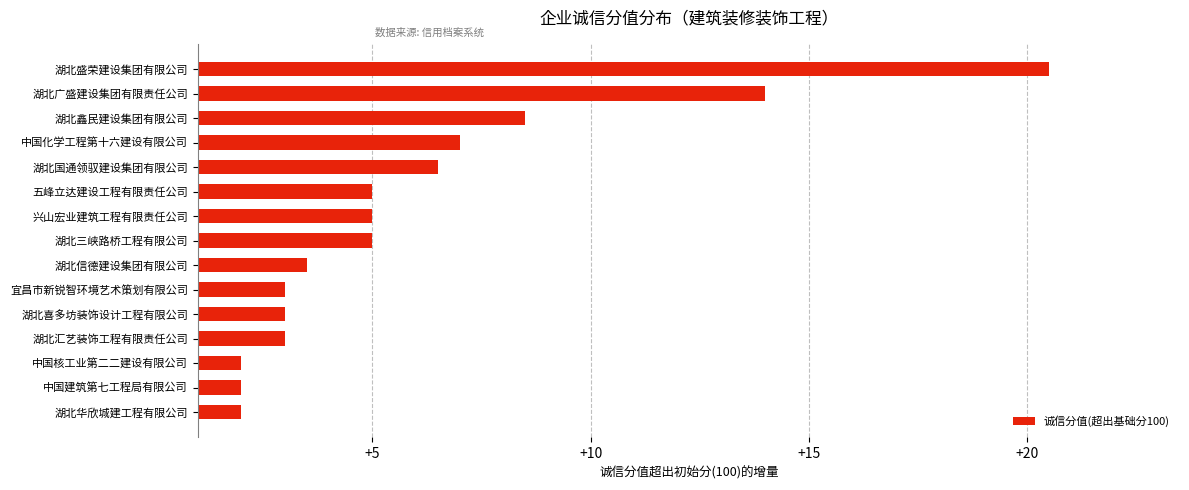

True or false: the data shows 3.0 at 湖北汇艺装饰工程有限责任公司.

True